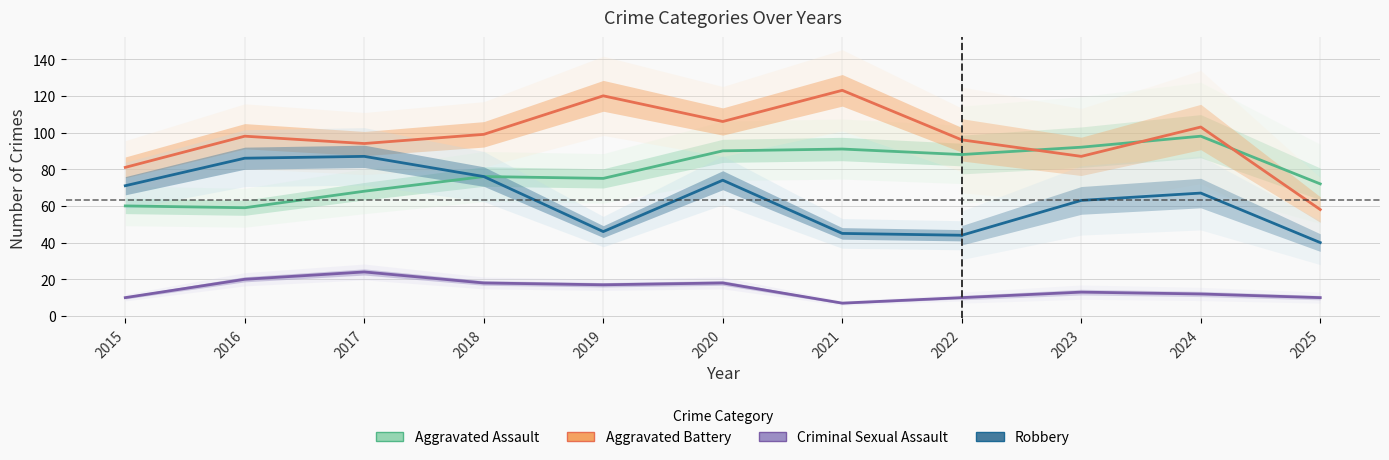

Is this an area chart (filled region under the line)?

No